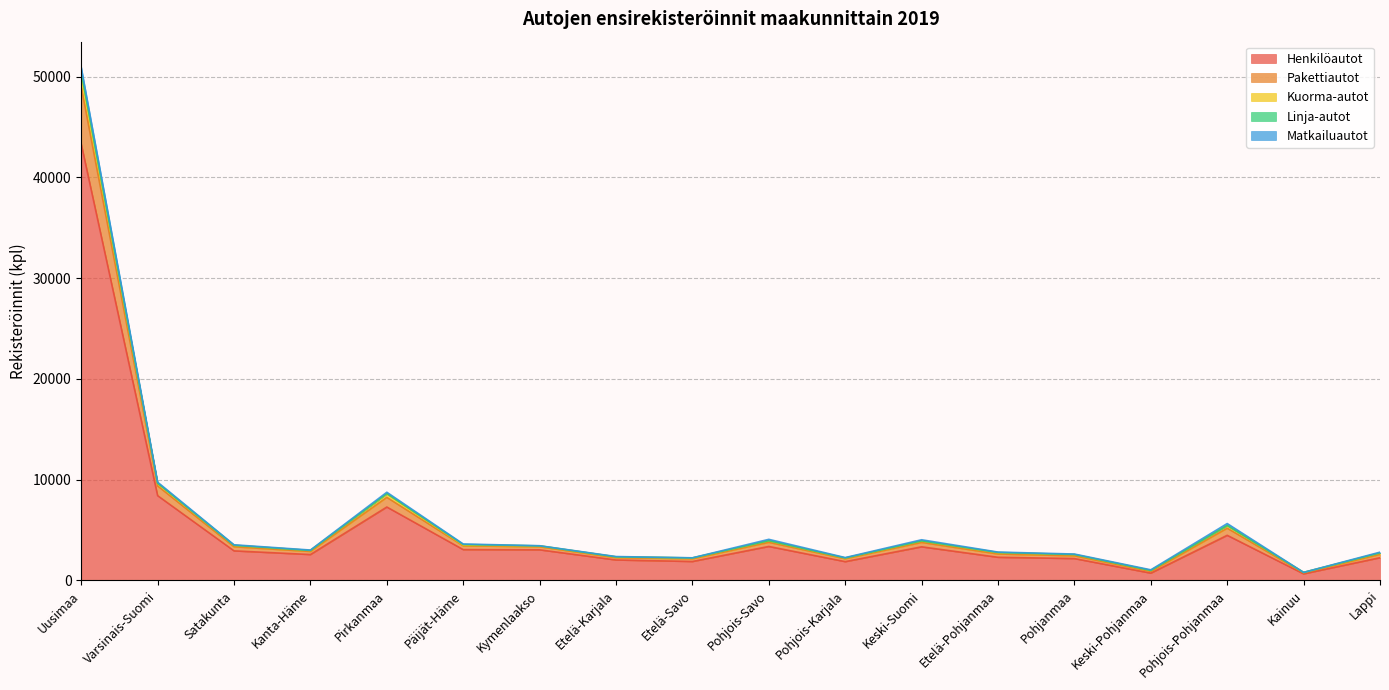

True or false: Pakettiautot and Henkilöautot intersect in this chart.

False